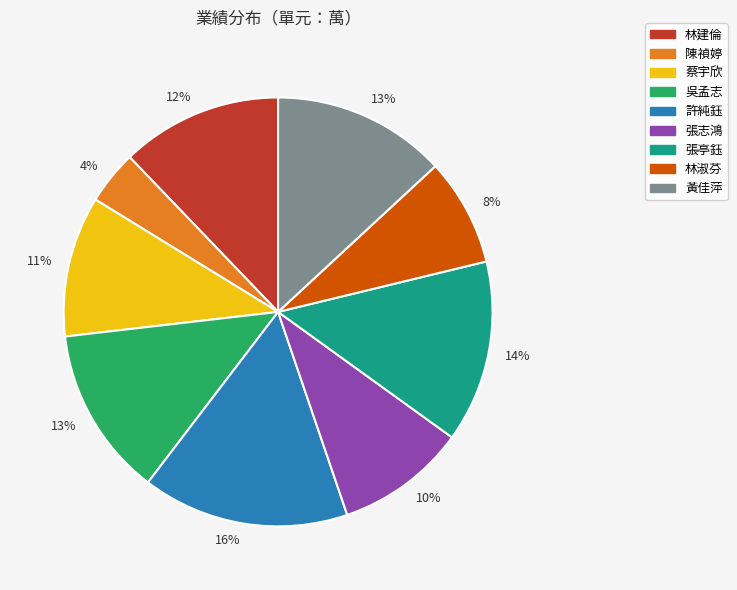

To the nearest percent, what is the average slice percentage?

11%